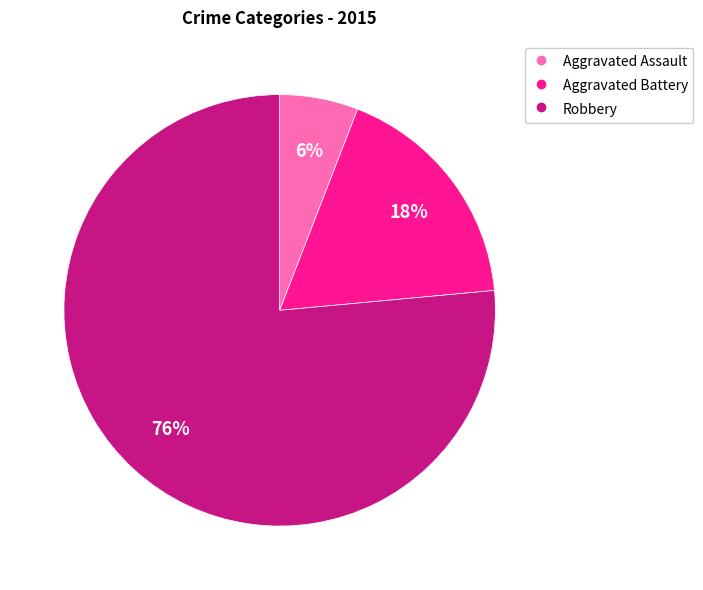

To the nearest percent, what is the combined percentage of Aggravated Battery and Aggravated Assault?

24%